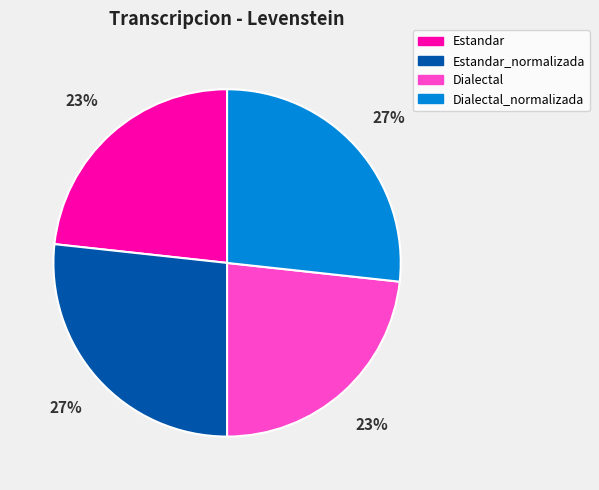

Combined, do Dialectal and Estandar account for over 50%?

No